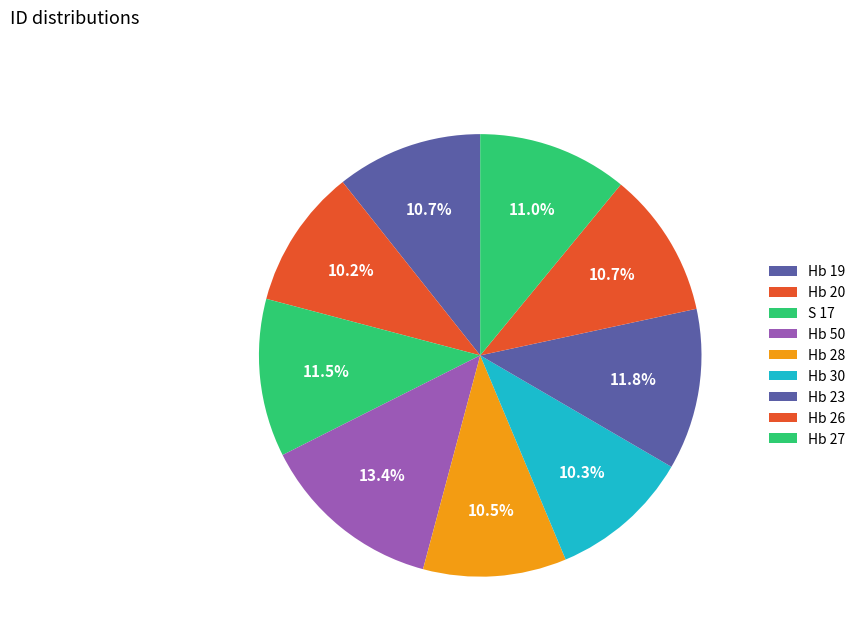

To the nearest percent, what percentage of the pie is Hb 27?

11%